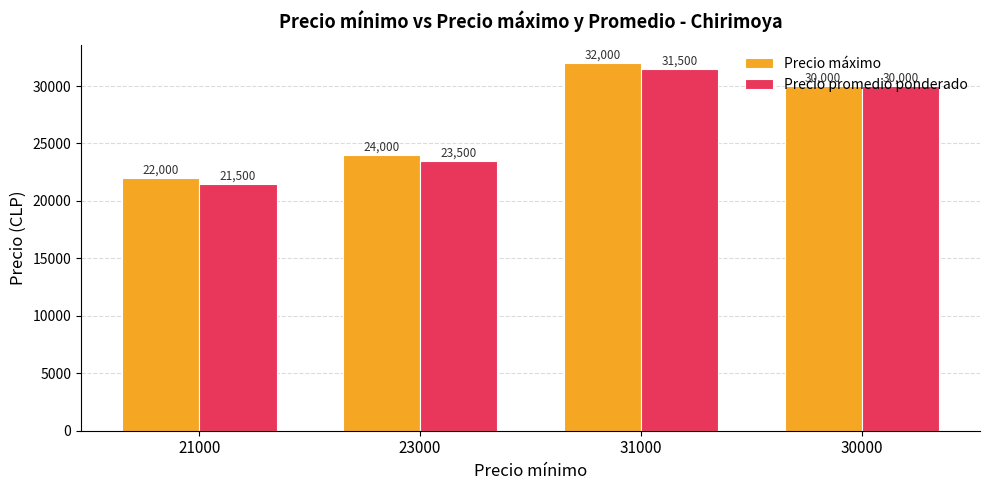

What is the sum of all Precio promedio ponderado values?

106500